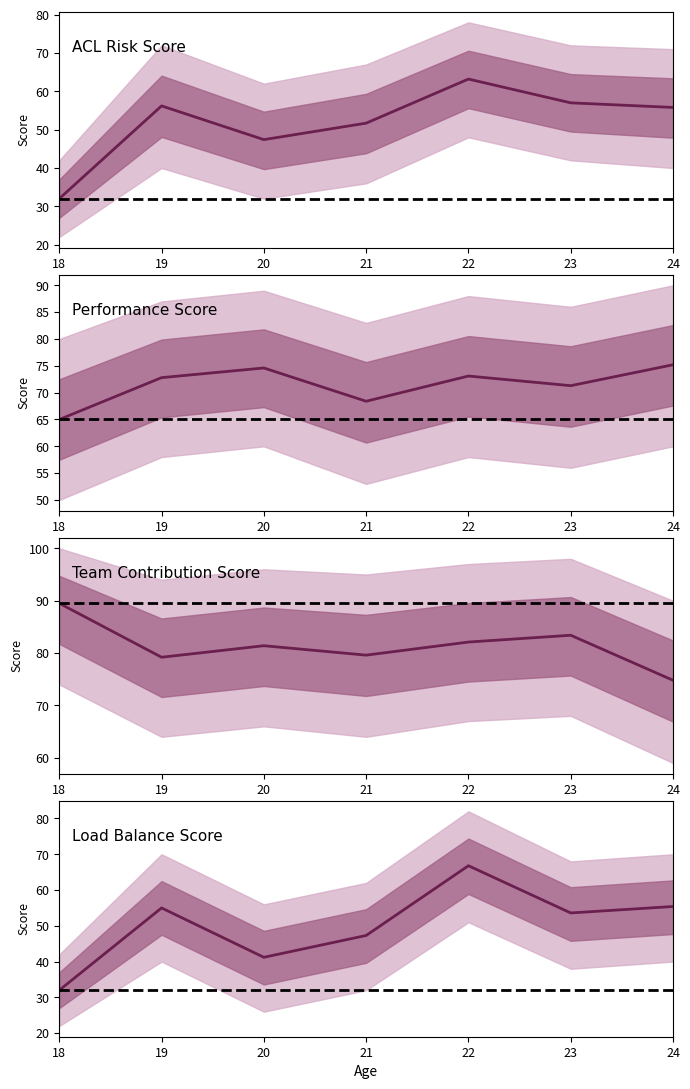

What is the average value of the Load_Balance_Score series?

50.2